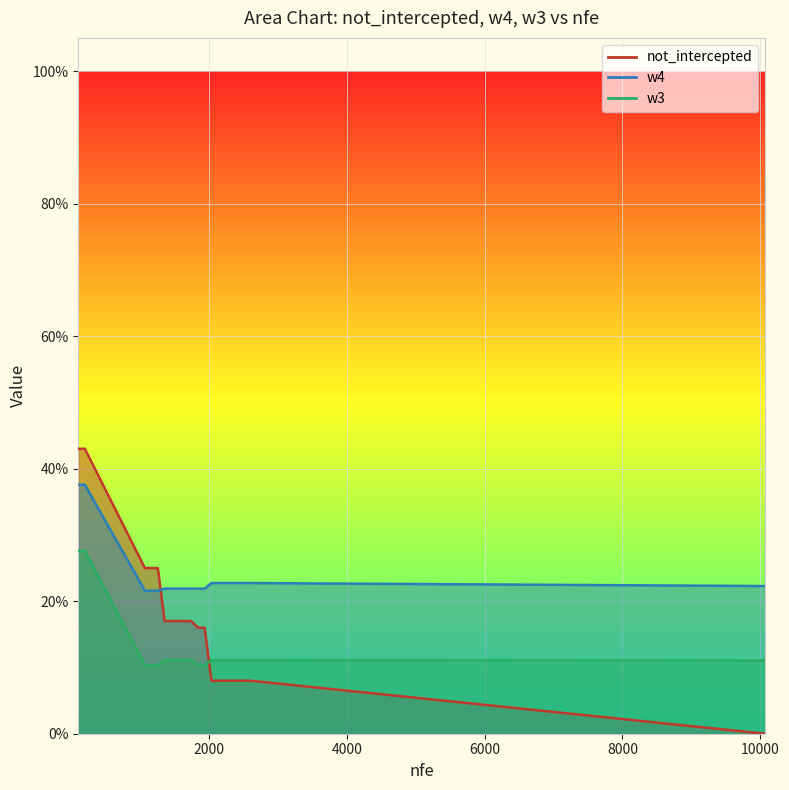

Which series ends up on top after the final intersection of not_intercepted and w4?

w4